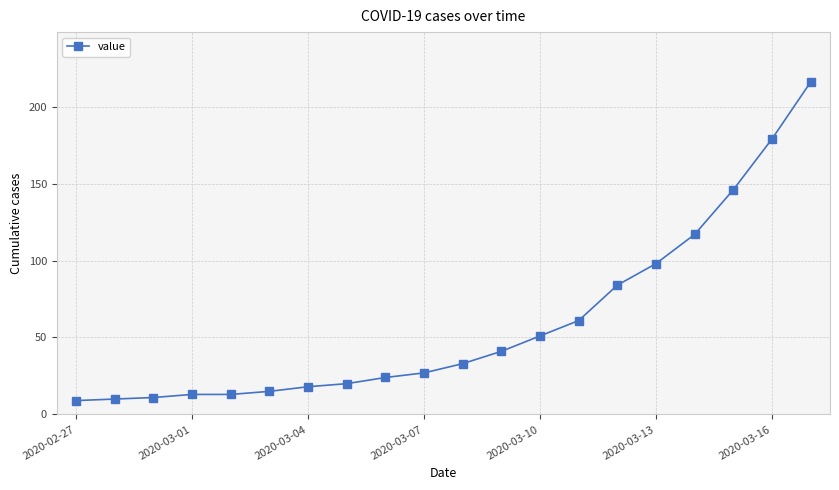

What is the average value?

59